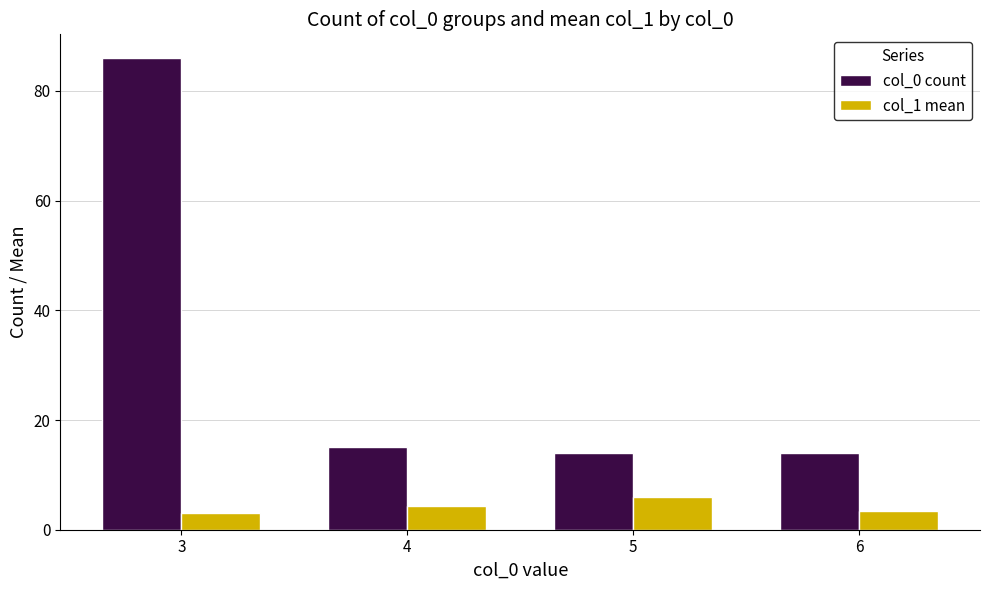

What is the difference between the second highest and second lowest values in the col_1 mean series?

1.0